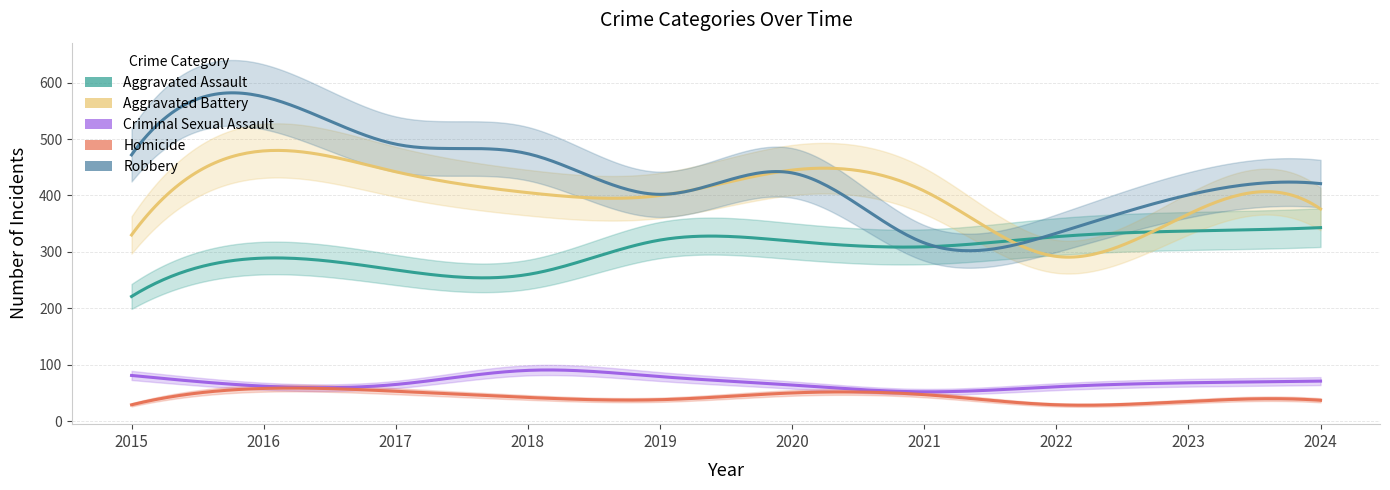

True or false: Aggravated Assault and Robbery intersect in this chart.

False